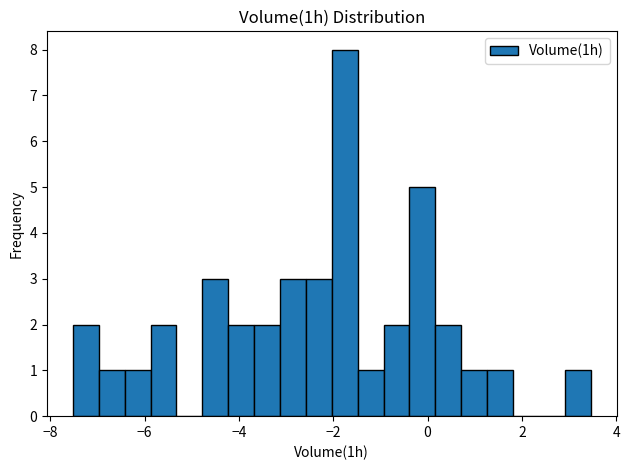

Read against the x-axis, roughly where is the centre of the tallest bar?

-1.8